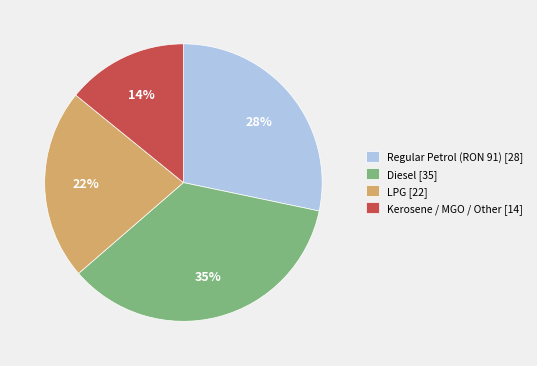

To the nearest percent, what is the average slice percentage?

25%